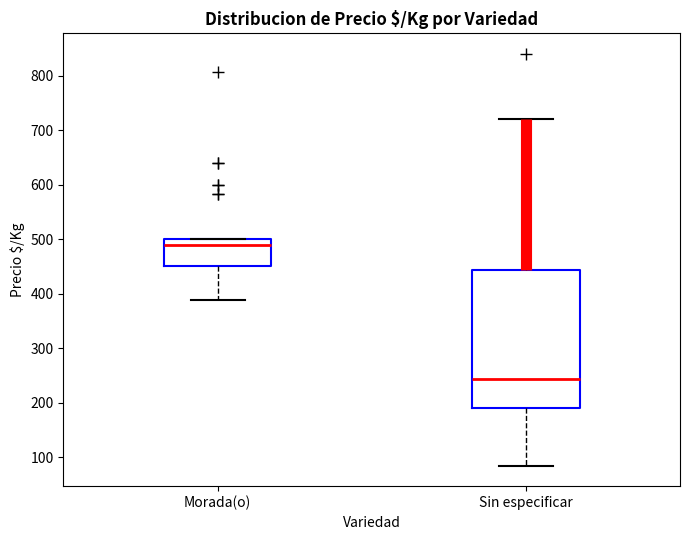

Comparing the boxes themselves (not the whiskers), which one is the tallest?

Sin especificar